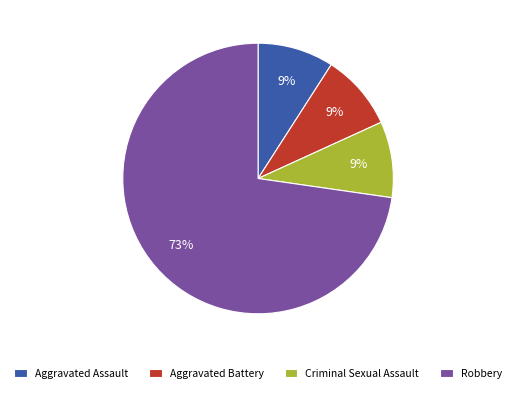

What percentage is the Robbery slice, to the nearest percent?

73%